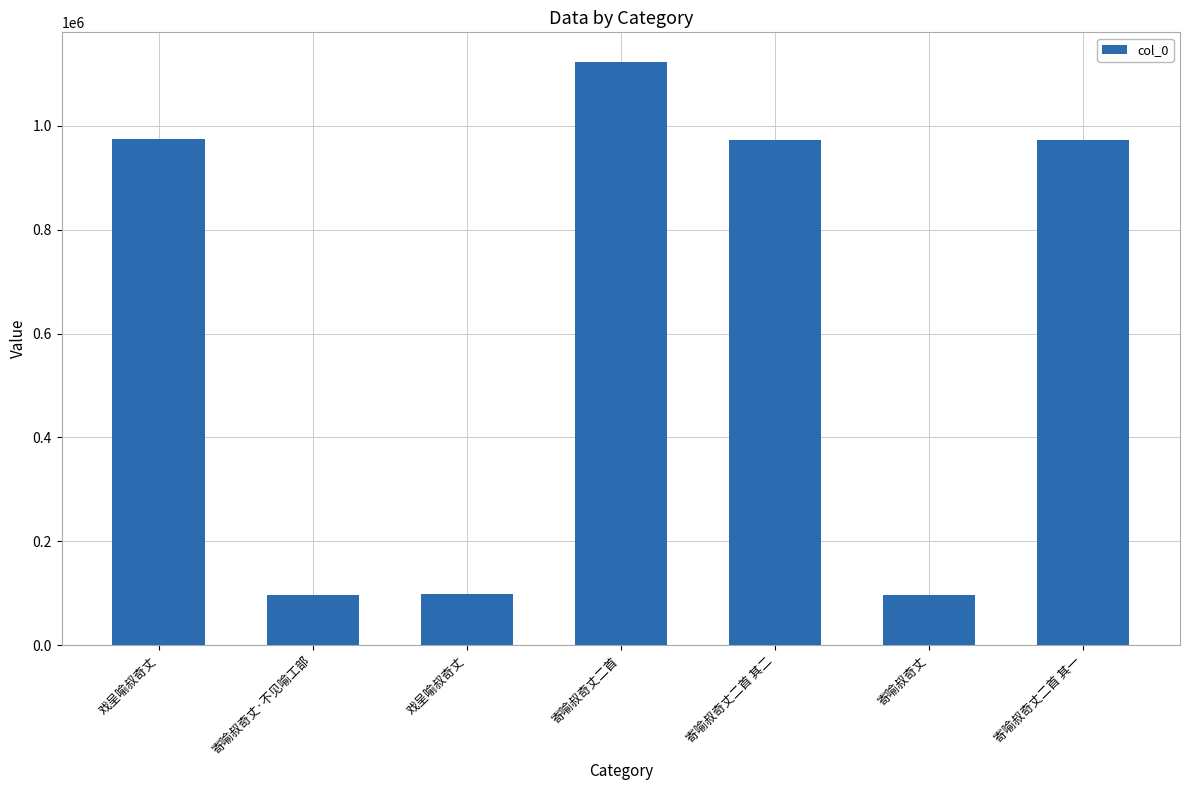

How many bars are there in total?

7